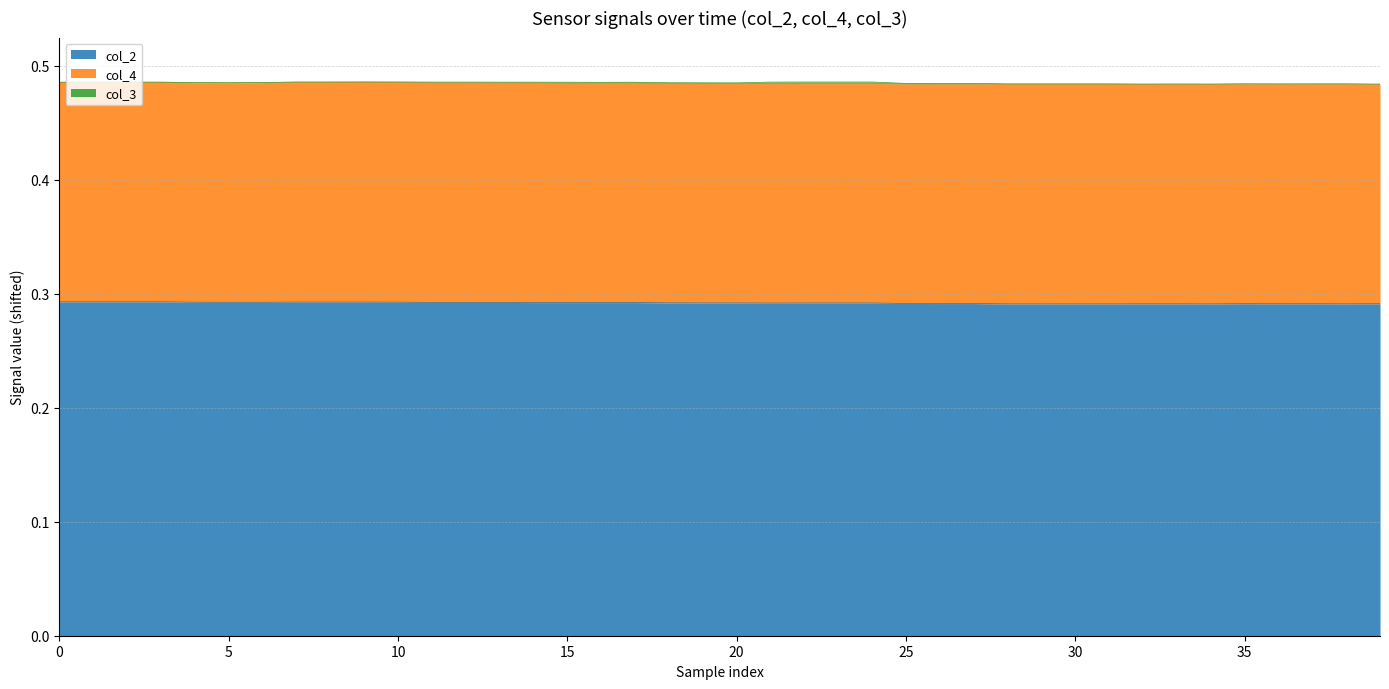

Reading left to right, extract all data points from this chart.

col_2: 0=0.3	1=0.3	2=0.3	3=0.3	4=0.3	5=0.3	6=0.3	7=0.3	8=0.3	9=0.3	10=0.3	11=0.3	12=0.3	13=0.3	14=0.3	15=0.3	16=0.3	17=0.3	18=0.3	19=0.3	20=0.3	21=0.3	22=0.3	23=0.3	24=0.3	25=0.3	26=0.3	27=0.3	28=0.3	29=0.3	30=0.3	31=0.3	32=0.3	33=0.3	34=0.3	35=0.3	36=0.3	37=0.3	38=0.3	39=0.3
col_4: 0=0.2	1=0.2	2=0.2	3=0.2	4=0.2	5=0.2	6=0.2	7=0.2	8=0.2	9=0.2	10=0.2	11=0.2	12=0.2	13=0.2	14=0.2	15=0.2	16=0.2	17=0.2	18=0.2	19=0.2	20=0.2	21=0.2	22=0.2	23=0.2	24=0.2	25=0.2	26=0.2	27=0.2	28=0.2	29=0.2	30=0.2	31=0.2	32=0.2	33=0.2	34=0.2	35=0.2	36=0.2	37=0.2	38=0.2	39=0.2
col_3: 0=-0.0	1=-0.0	2=-0.0	3=-0.0	4=-0.0	5=-0.0	6=-0.0	7=-0.0	8=-0.0	9=-0.0	10=-0.0	11=-0.0	12=-0.0	13=-0.0	14=-0.0	15=-0.0	16=-0.0	17=-0.0	18=-0.0	19=-0.0	20=-0.0	21=-0.0	22=-0.0	23=-0.0	24=-0.0	25=-0.0	26=-0.0	27=-0.0	28=-0.0	29=-0.0	30=-0.0	31=-0.0	32=-0.0	33=-0.0	34=-0.0	35=-0.0	36=-0.0	37=-0.0	38=-0.0	39=-0.0